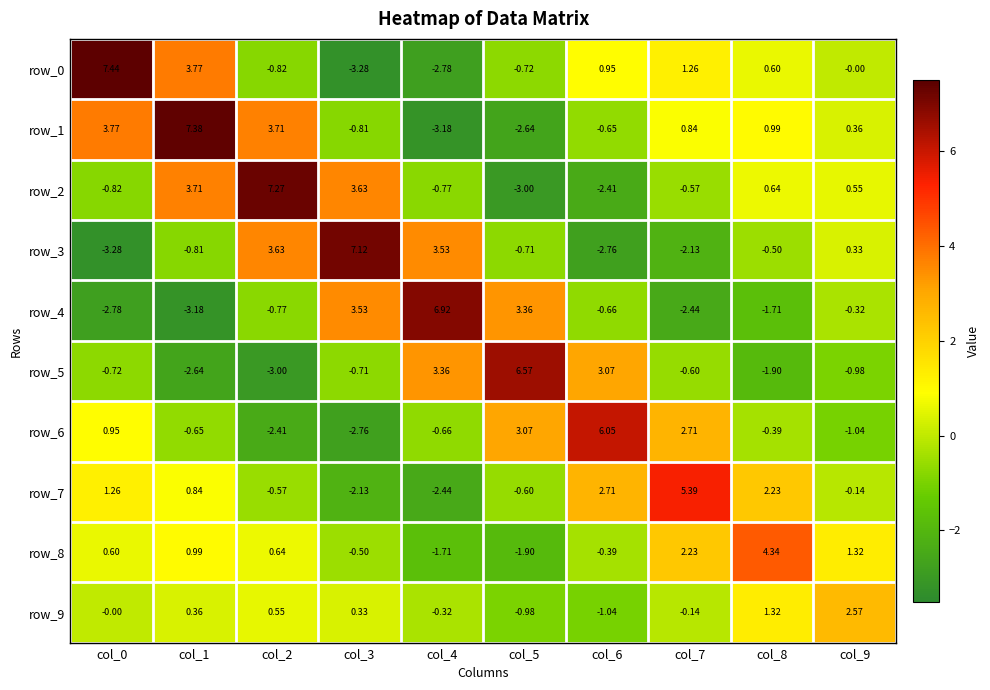

Is the value of row_6 at col_4 greater than the value of row_7 at col_7?

No